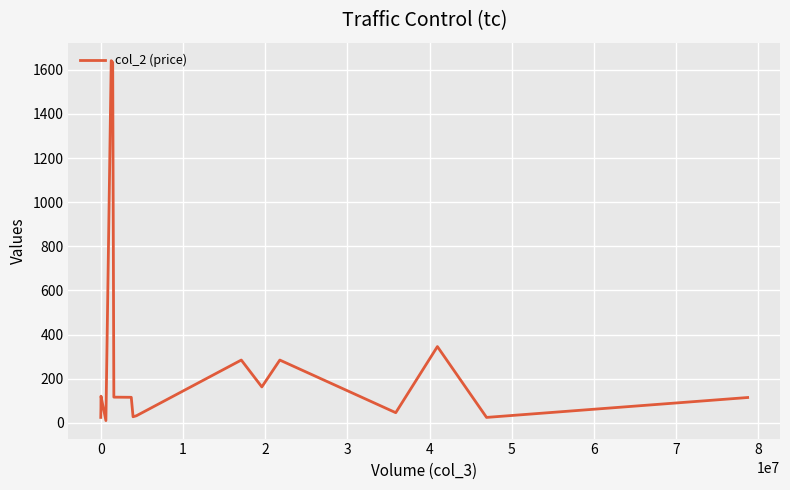

Does the chart display data point markers on the line(s)?

No